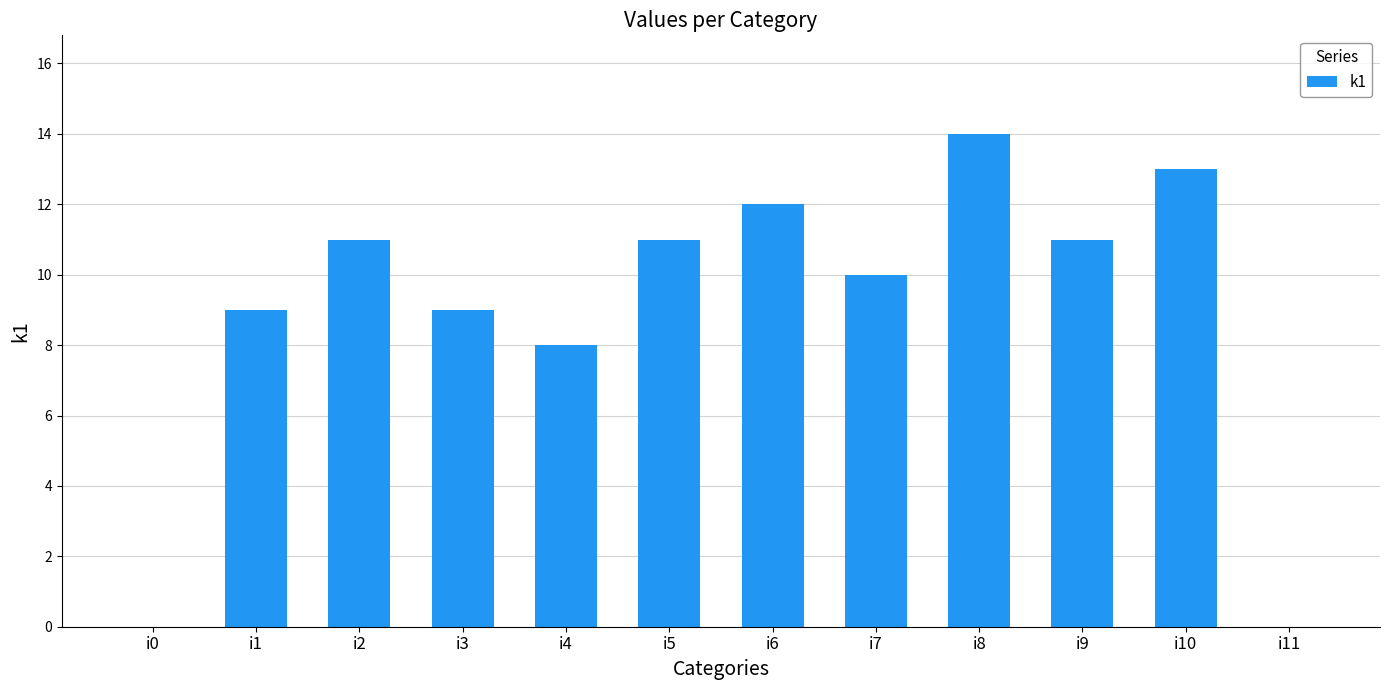

Where is the data nearest to the value 7?

i4